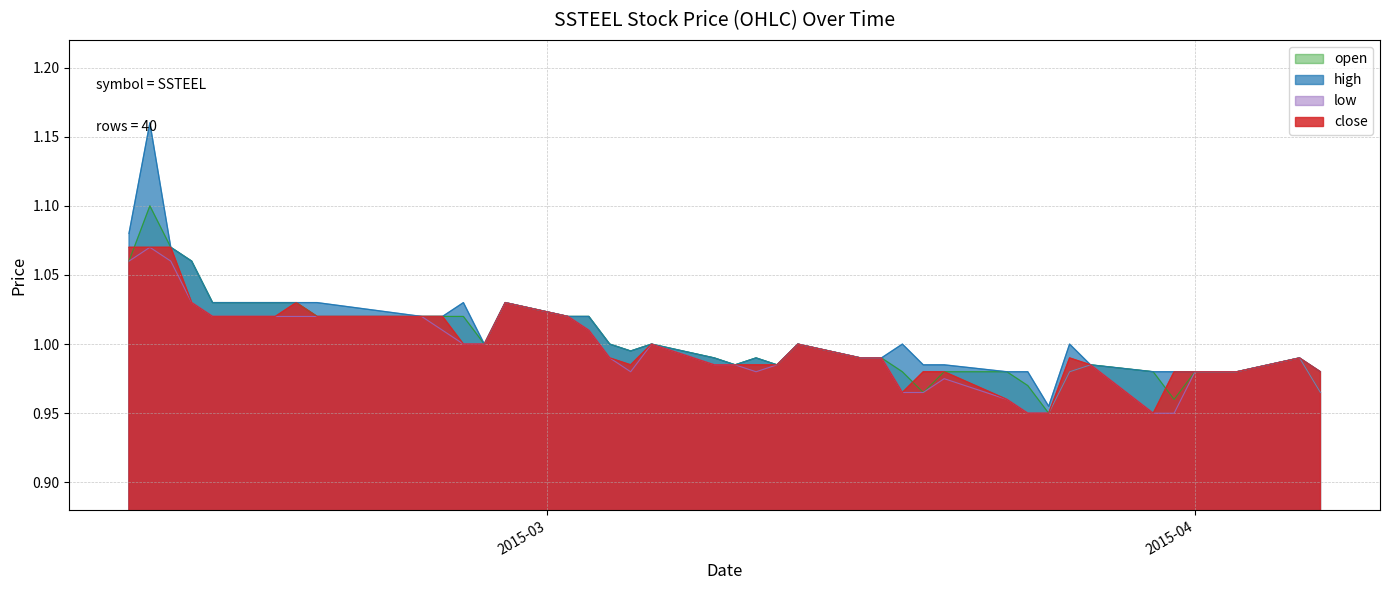

Which series has the largest range (max minus min)?

high